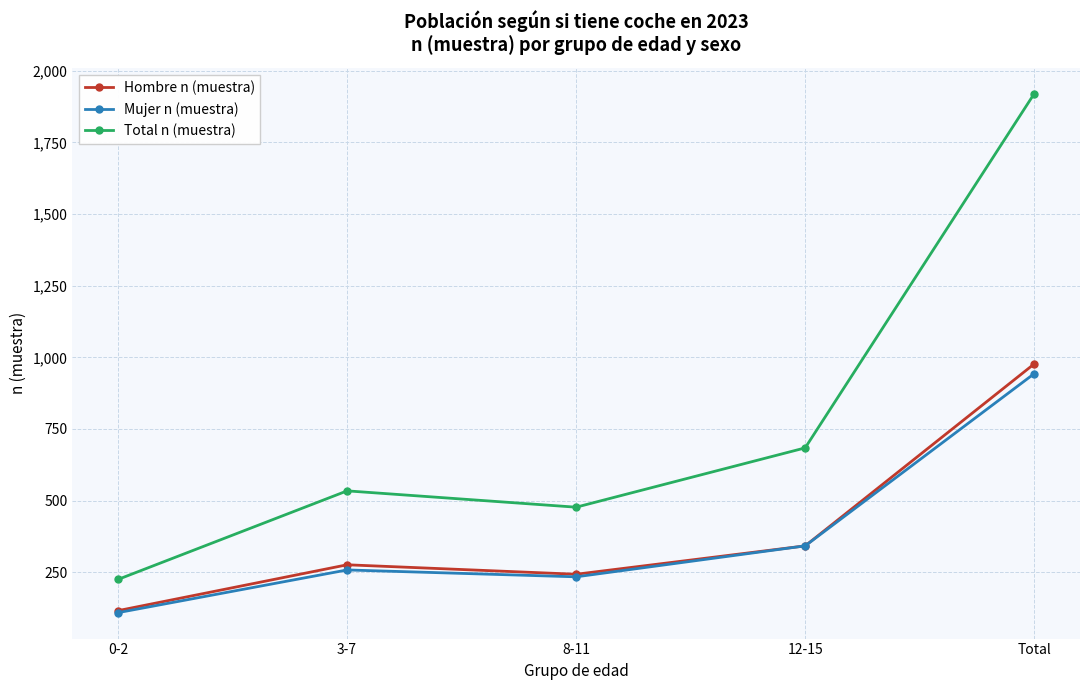

What are all the series names shown in the legend?

Hombre n (muestra), Mujer n (muestra), Total n (muestra)